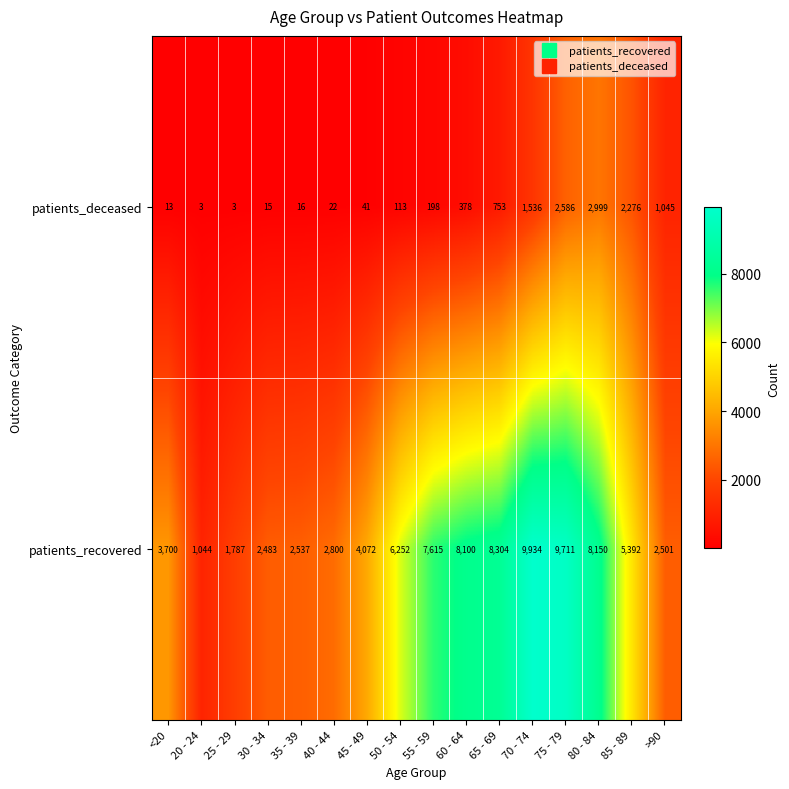

Which series has the largest total across all categories?

patients_recovered